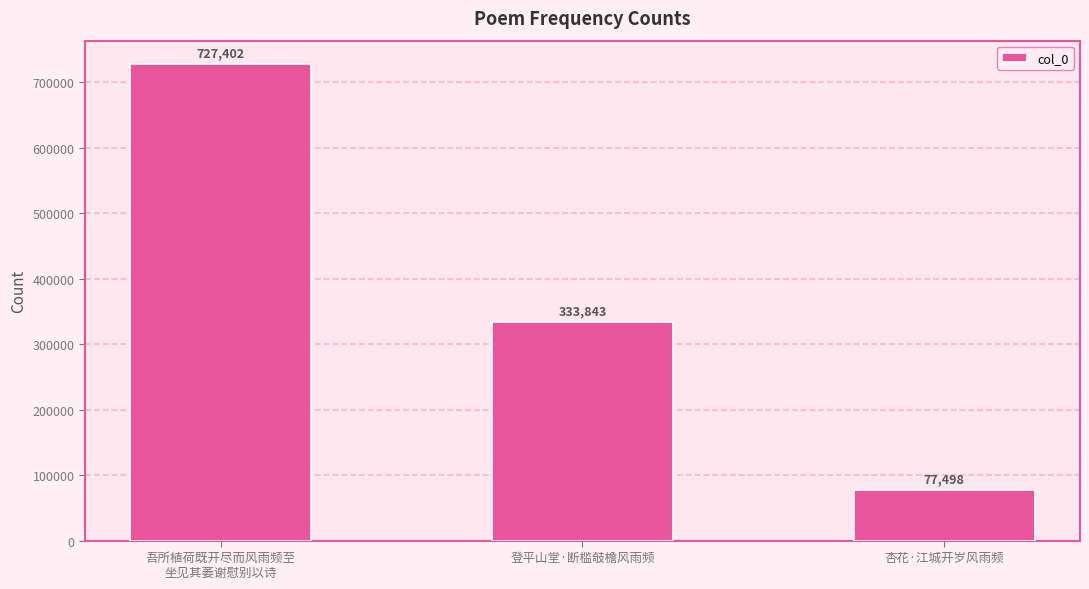

At which label does the data first exceed 333843?

吾所植荷既开尽而风雨频至
坐见其萎谢慰别以诗